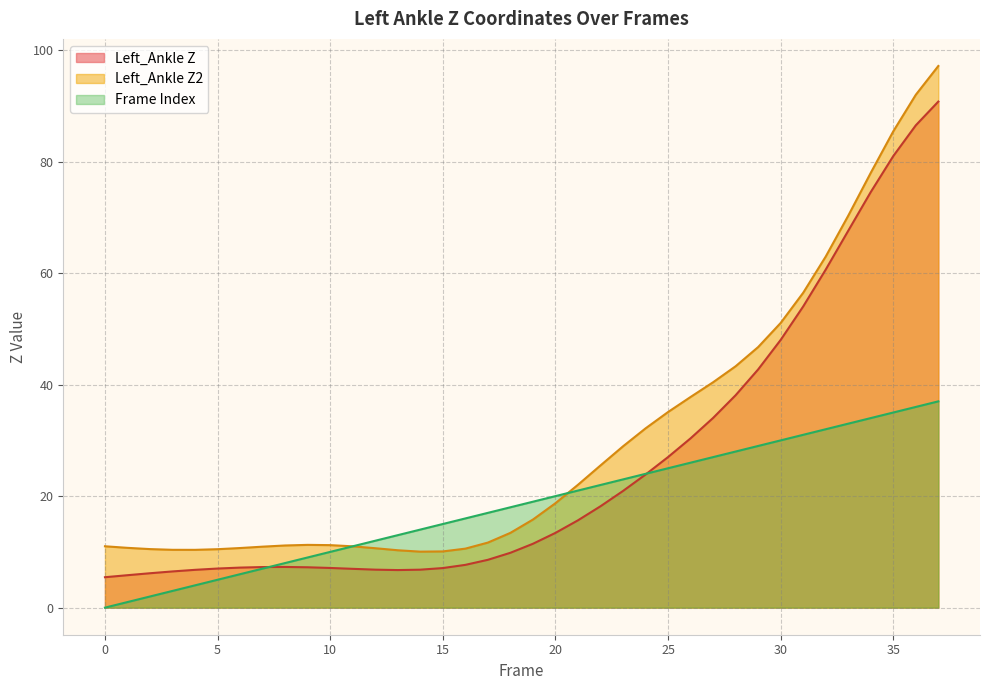

What is the total value across all series at 16?

34.3